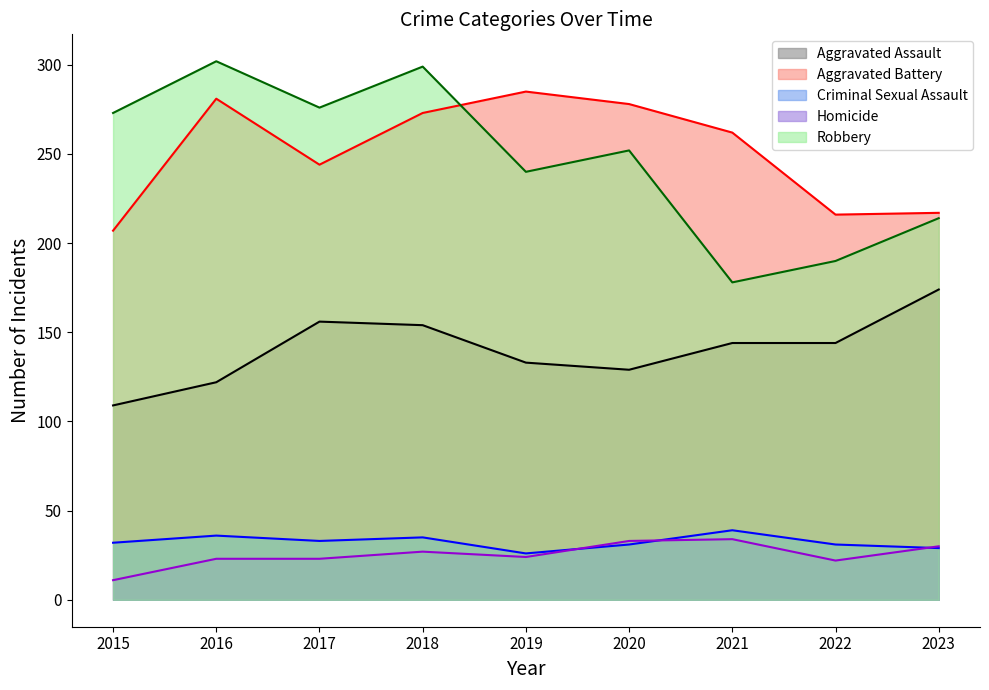

What is the difference between the highest and lowest values at 2022?

194